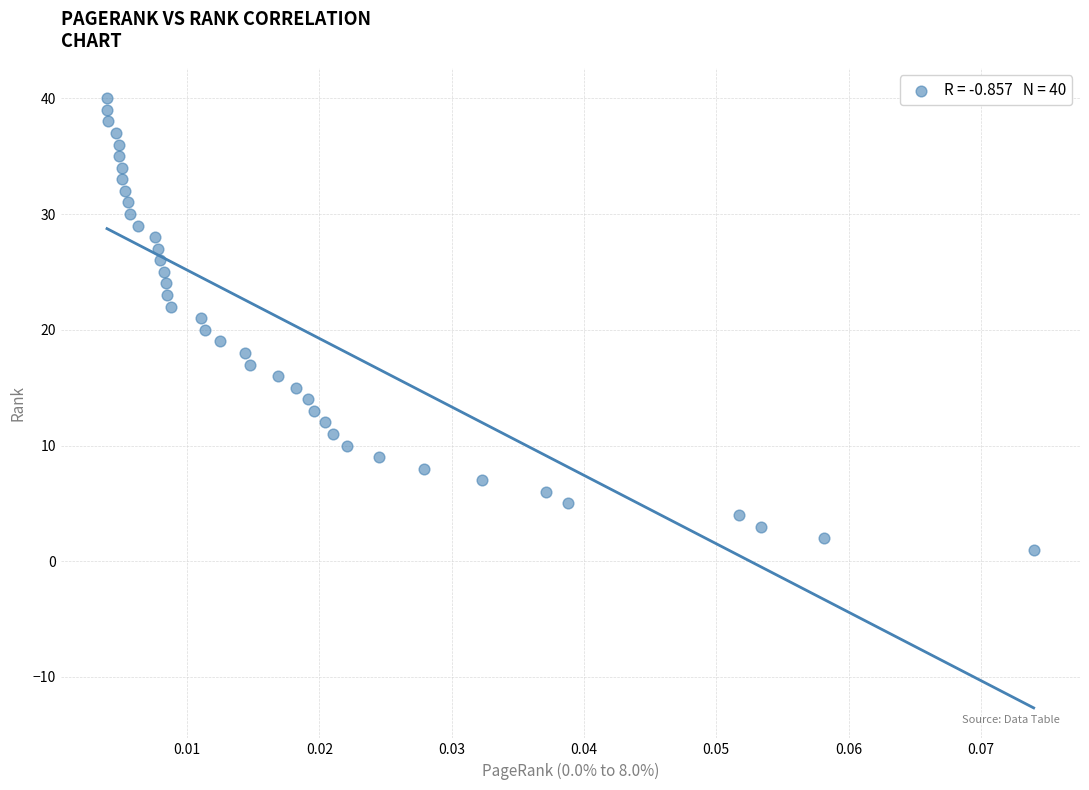

What is the range of Y values (max minus min)?

39